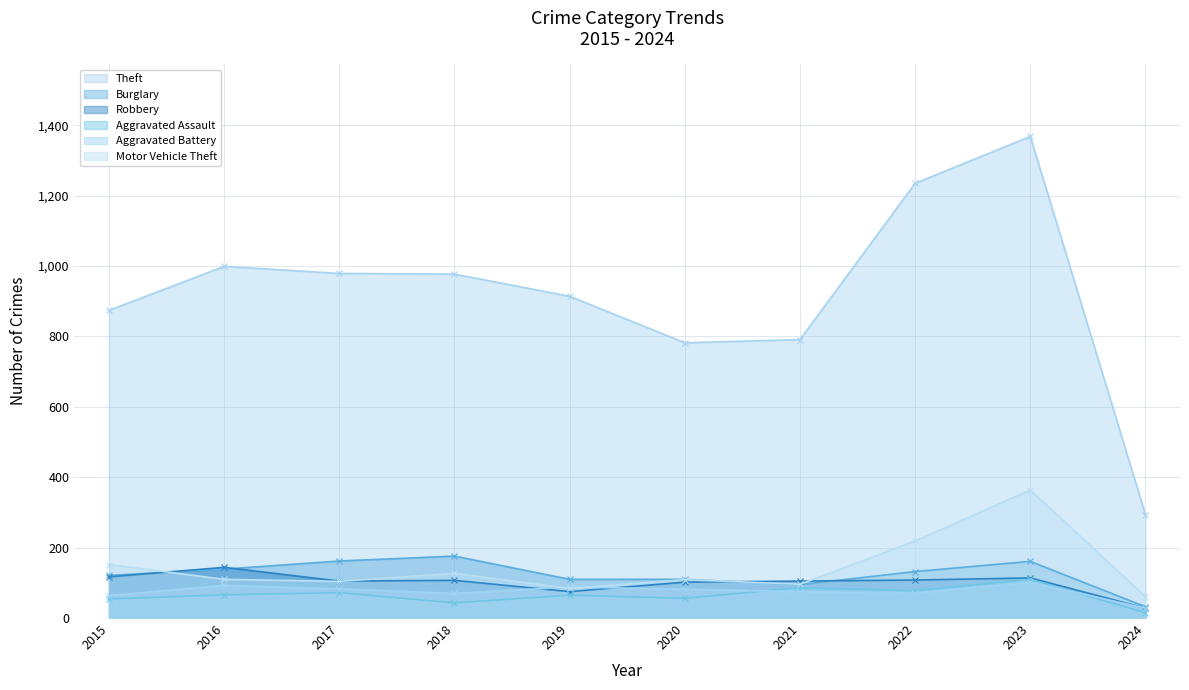

Rank the series by their maximum value, from highest to lowest.

Theft, Motor Vehicle Theft, Burglary, Robbery, Aggravated Assault, Aggravated Battery